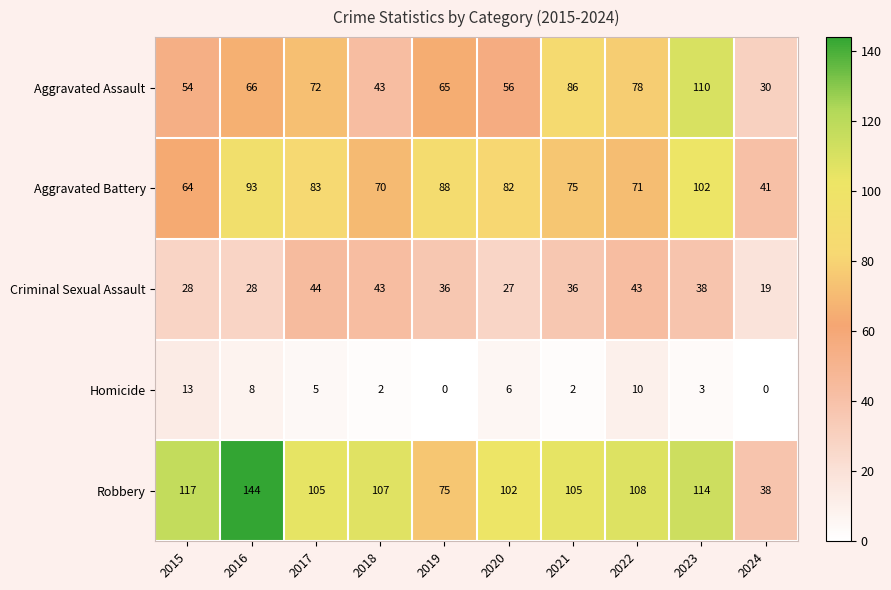

What is the total value across all series at 2022?

310